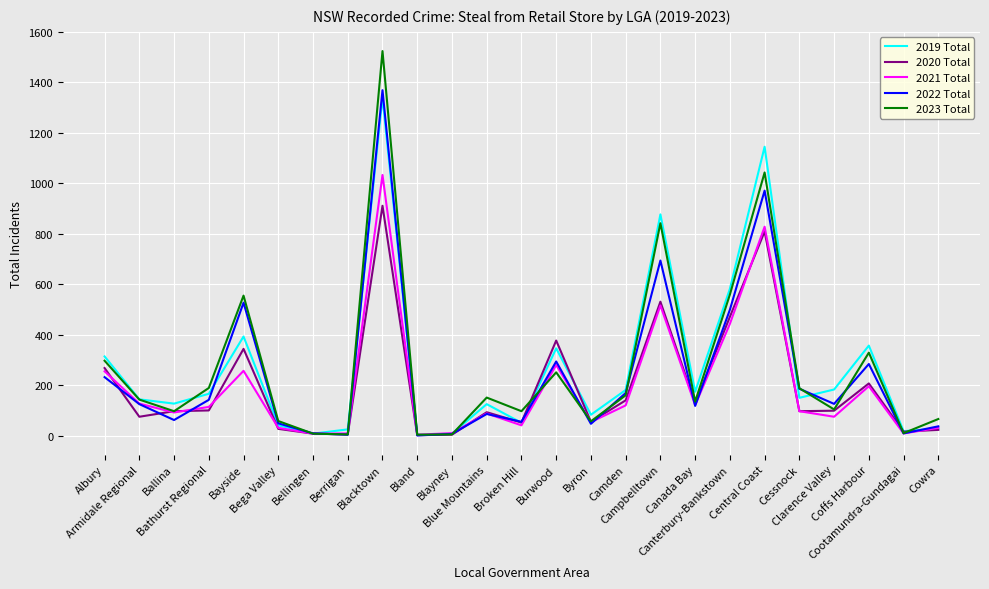

Which series has the largest range (max minus min)?

2023 Total